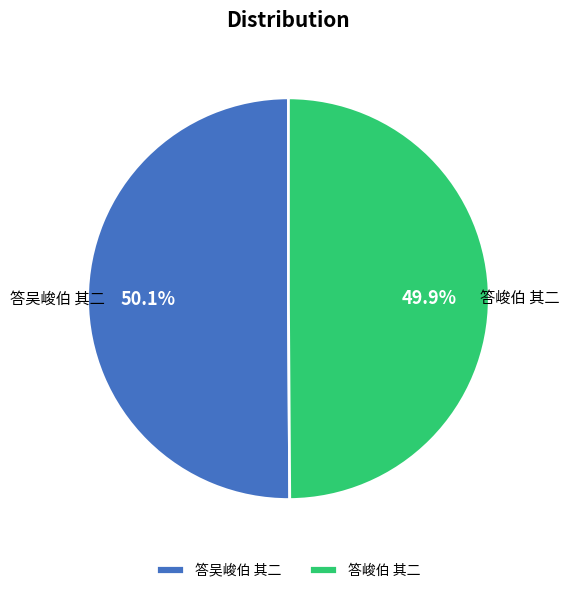

Is it true that 答峻伯 其二 is 40% of the pie?

False